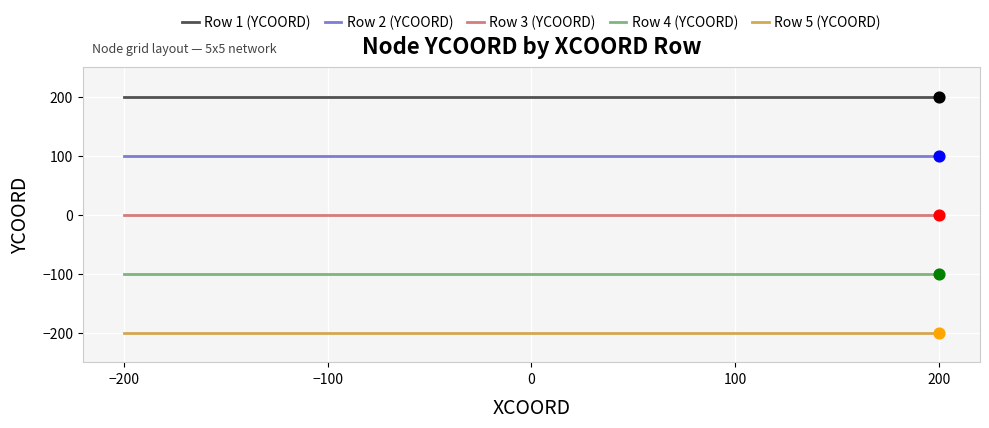

At how many categories does at least one series exceed 135?

5